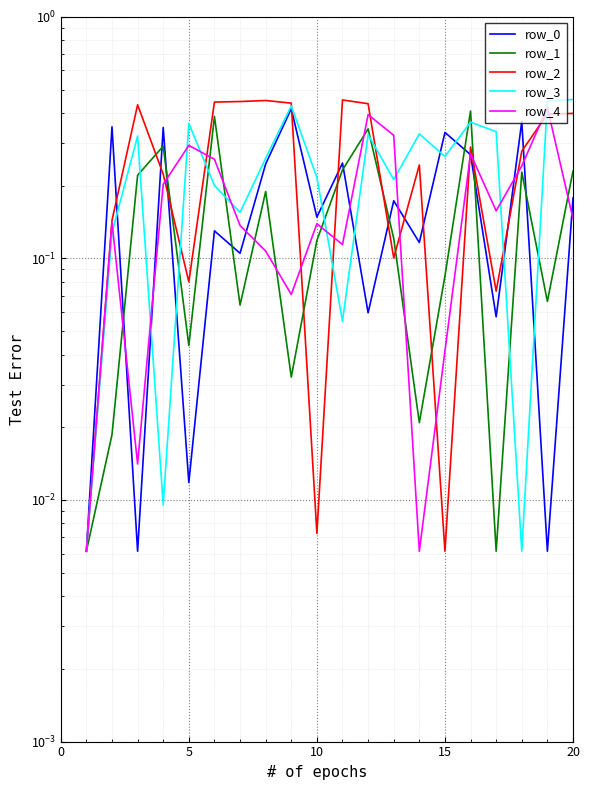

Reading left to right, what are all the values shown in this chart?

row_0: 0.0	0.4	0.0	0.3	0.0	0.1	0.1	0.2	0.4	0.1	0.2	0.1	0.2	0.1	0.3	0.3	0.1	0.4	0.0	0.2
row_1: 0.0	0.0	0.2	0.3	0.0	0.4	0.1	0.2	0.0	0.1	0.2	0.3	0.1	0.0	0.1	0.4	0.0	0.2	0.1	0.2
row_2: 0.0	0.1	0.4	0.2	0.1	0.4	0.4	0.5	0.4	0.0	0.5	0.4	0.1	0.2	0.0	0.3	0.1	0.3	0.4	0.4
row_3: 0.0	0.1	0.3	0.0	0.4	0.2	0.2	0.3	0.4	0.2	0.1	0.3	0.2	0.3	0.3	0.4	0.3	0.0	0.4	0.5
row_4: 0.0	0.1	0.0	0.2	0.3	0.3	0.1	0.1	0.1	0.1	0.1	0.4	0.3	0.0	0.0	0.3	0.2	0.2	0.4	0.1